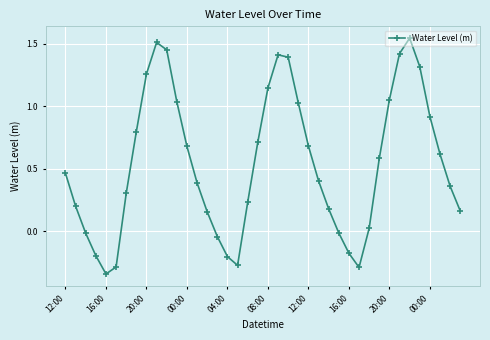

What is the difference between the maximum and second lowest values?

1.8